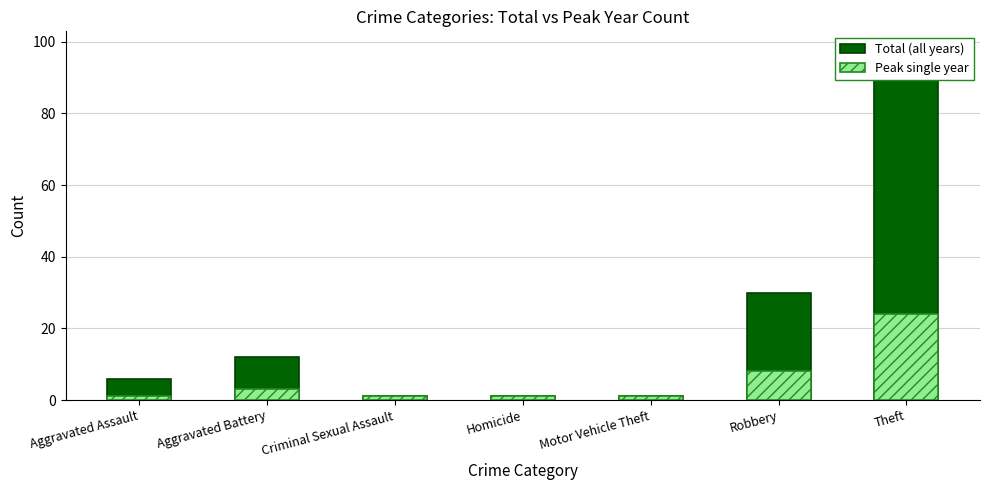

At how many categories does at least one series exceed 74?

1